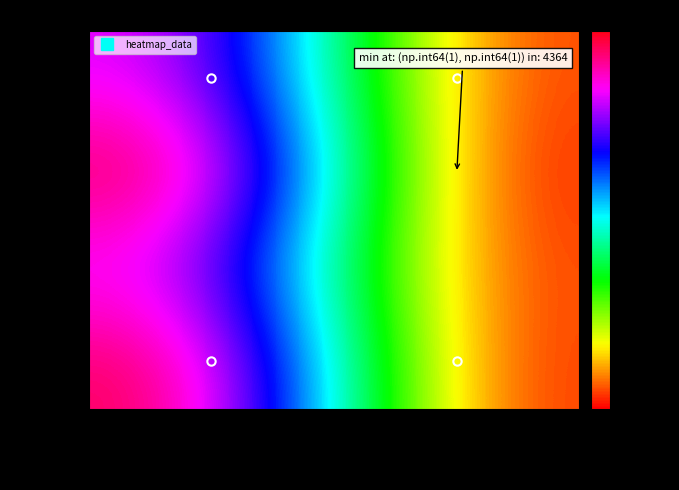

What is the total value across all series at Taxonsorteringsordning?

335711